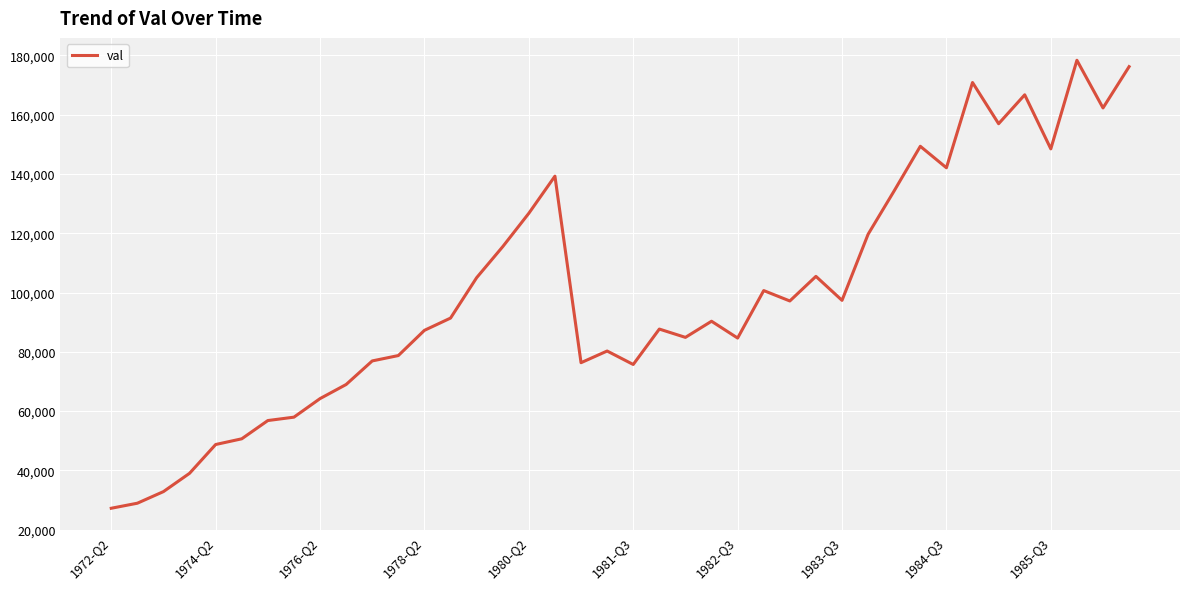

What is the minimum value shown in the chart?

27187.0